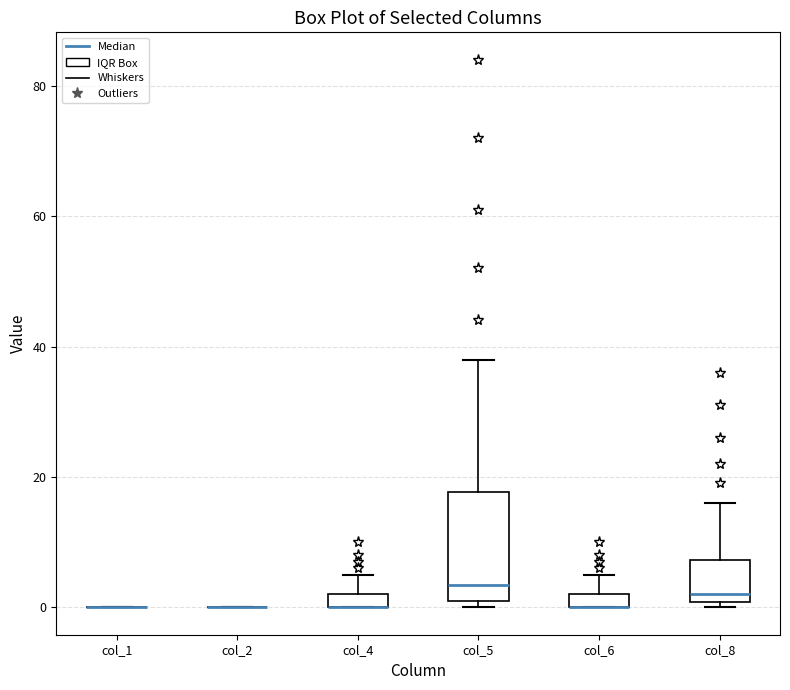

Comparing the boxes themselves (not the whiskers), which one is the tallest?

col_5